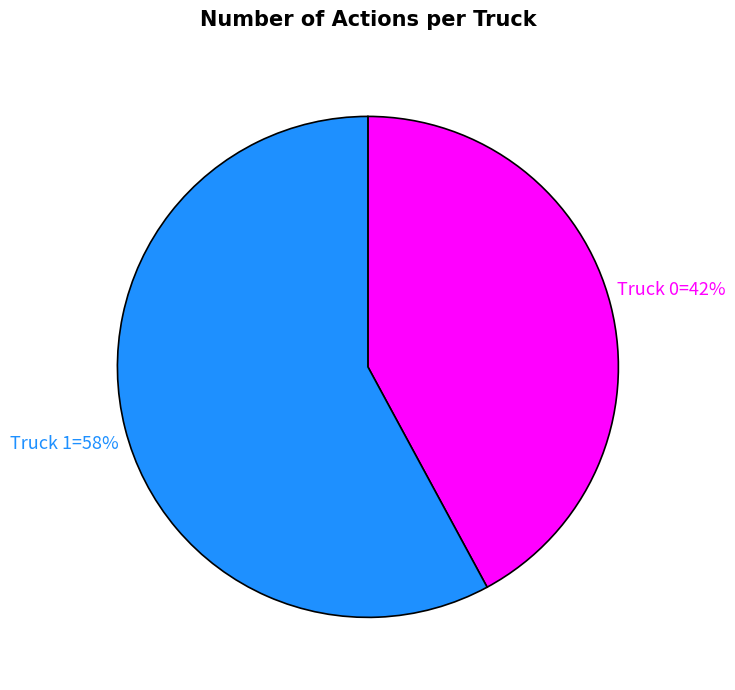

Is there any slice that represents more than half of the pie?

Yes